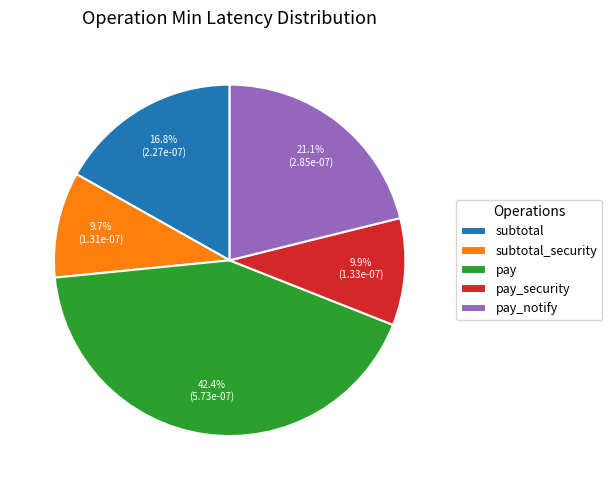

To the nearest percent, what is the average slice percentage?

20%